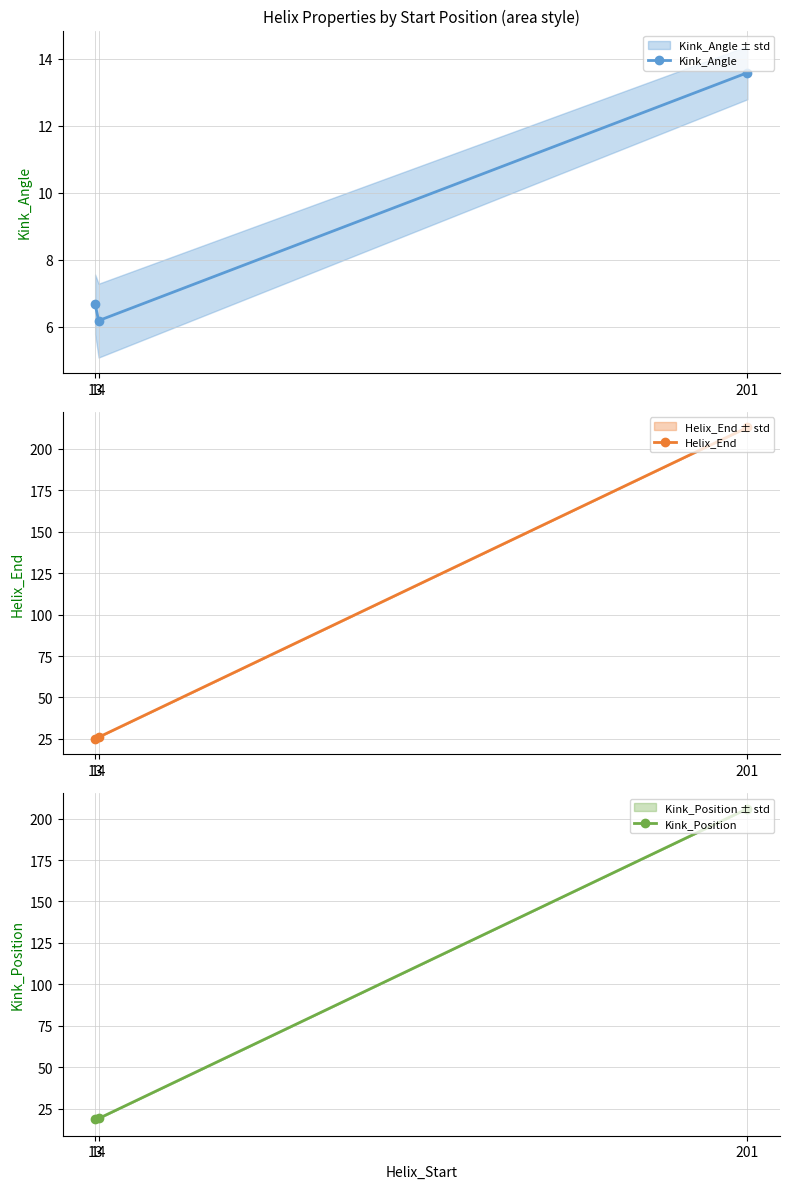

Reading left to right, transcribe all the data shown in this chart.

Kink_Angle: 13=6.7	14=6.2	201=13.6
Helix_End: 13=25.0	14=26.0	201=213.0
Kink_Position: 13=18.5	14=19.0	201=206.0